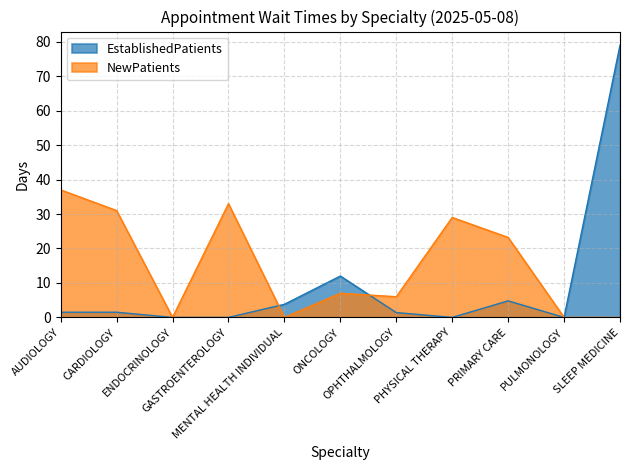

Reading left to right, extract all data points from this chart.

EstablishedPatients: 1.5	1.5	0.0	0.0	3.8	12.0	1.4	0.0	4.8	0.0	79.0
NewPatients: 37.0	31.0	0.0	33.0	0.0	7.0	6.0	29.0	23.2	0.0	0.0